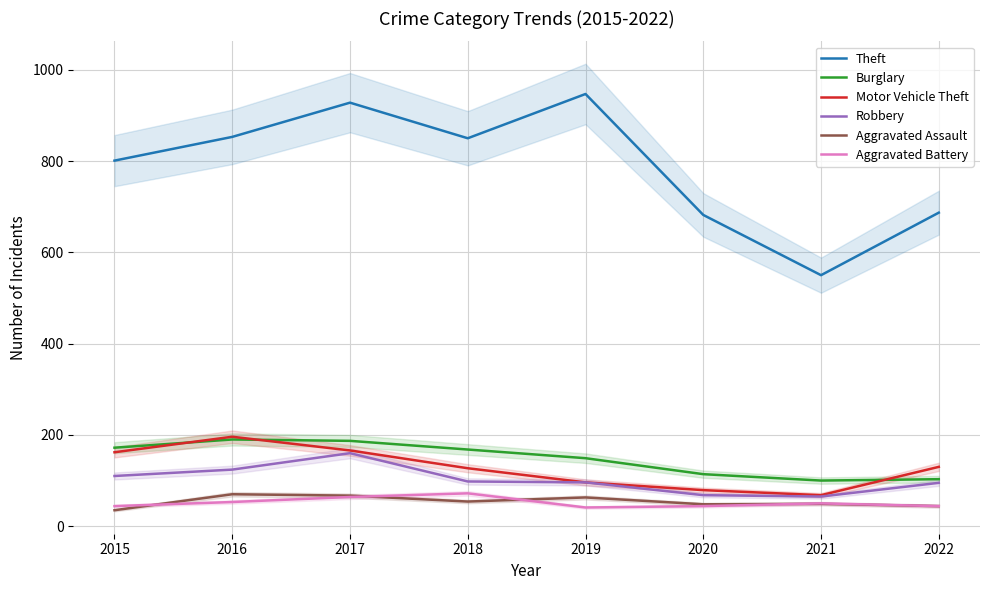

What is the sum of the Aggravated Assault values at 2021 and 2020?

97